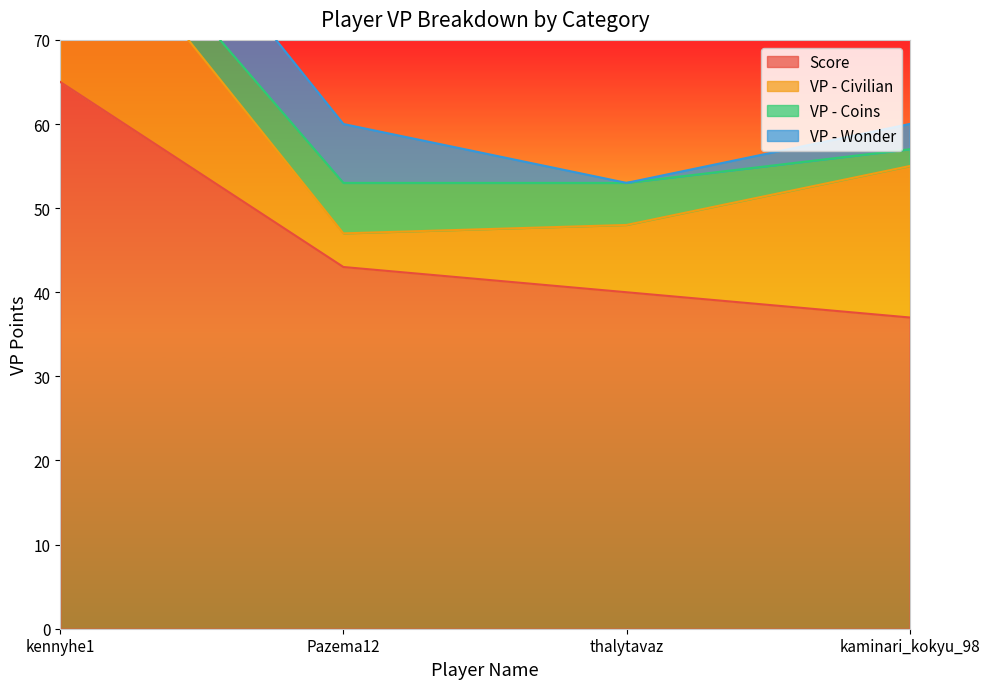

True or false: Score has more than 1 points higher than both neighbors.

False